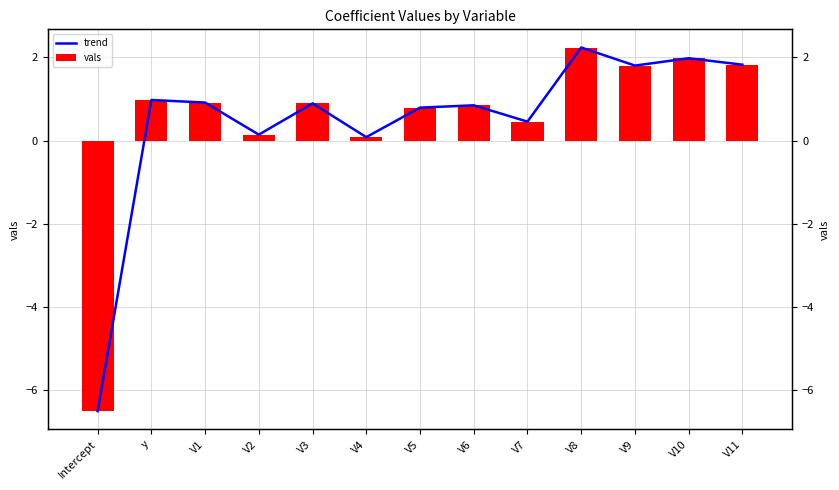

The value of trend at V8 is 2.2. True or false?

True